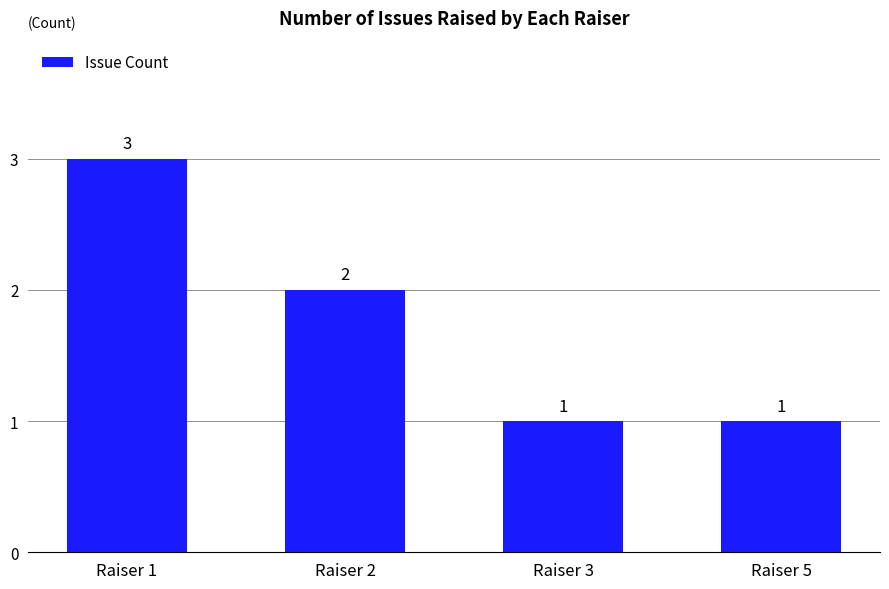

Read the value at Raiser 3.

1